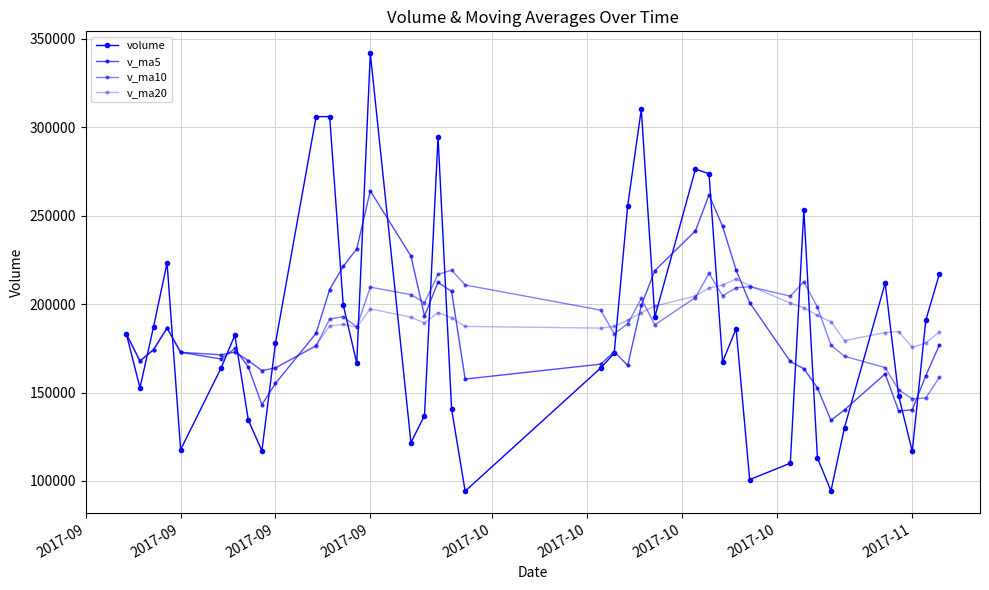

Reading left to right, what are all the values shown in this chart?

volume: 182952.8	152659.8	187017.7	223263.0	117675.0	164051.8	182381.7	134318.1	117031.5	177873.6	305854.3	305957.2	199609.1	166574.3	341739.8	121674.3	136985.4	294417.8	140622.5	94255.5	163817.2	172148.9	255680.0	310041.5	192619.2	276283.1	273621.0	167237.2	186094.9	100766.4	110051.0	253124.7	113090.0	94393.6	130221.3	211790.2	148001.5	116772.0	190793.5	216947.9
v_ma5: 182952.8	167806.3	174210.1	186473.3	172713.6	168933.4	174877.8	164337.9	143091.6	155131.3	183491.8	208206.9	221265.1	231173.7	263947.0	227111.0	193316.6	212278.3	207088.0	157591.1	166019.7	173052.4	165304.8	199188.6	218861.4	241354.5	261649.0	243960.4	219171.1	200800.5	167554.1	163454.8	152625.4	134285.1	140176.1	160523.9	139499.3	140235.7	159515.7	176861.0
v_ma10: 182952.8	167806.3	174210.1	186473.3	172713.6	171270.0	172857.4	168040.0	162372.4	163922.5	176212.6	191542.4	192801.5	187132.7	209539.1	205301.4	200761.8	216771.7	219130.8	210769.0	196565.3	183184.5	188791.6	203138.3	188226.2	203687.1	217350.7	204632.6	209179.9	209830.9	204454.3	212551.9	198292.9	176728.1	170488.3	164039.0	151477.1	146430.5	146900.4	158518.6
v_ma20: 182952.8	167806.3	174210.1	186473.3	172713.6	171270.0	172857.4	168040.0	162372.4	163922.5	176825.4	187586.4	188511.2	186944.3	197264.0	192539.6	189271.7	195113.2	192245.2	187345.8	186389.0	187363.4	190796.5	195135.5	198882.7	204494.2	209056.2	210702.2	214155.3	210300.0	200509.8	197868.2	193542.2	189933.2	179357.3	183863.1	184413.9	175531.6	178040.1	184174.8